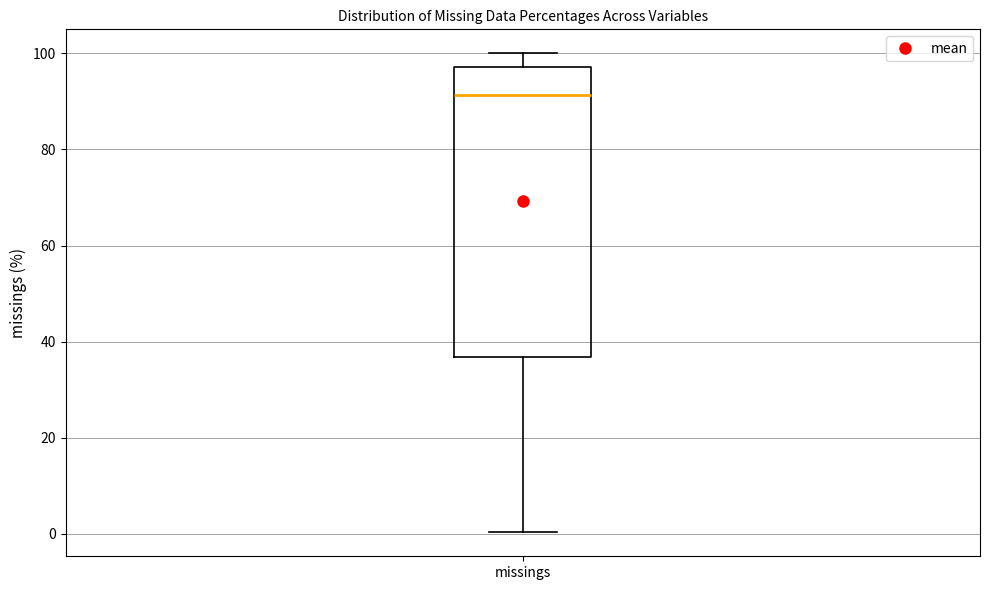

Transcribe this box plot: give where the median line is, the range the box spans, and where the two whiskers end, as read against the y-axis. The values are not printed on the chart, so give them approximately, as read against the axis.

median 92, box 36 to 98, whiskers 0 to 100